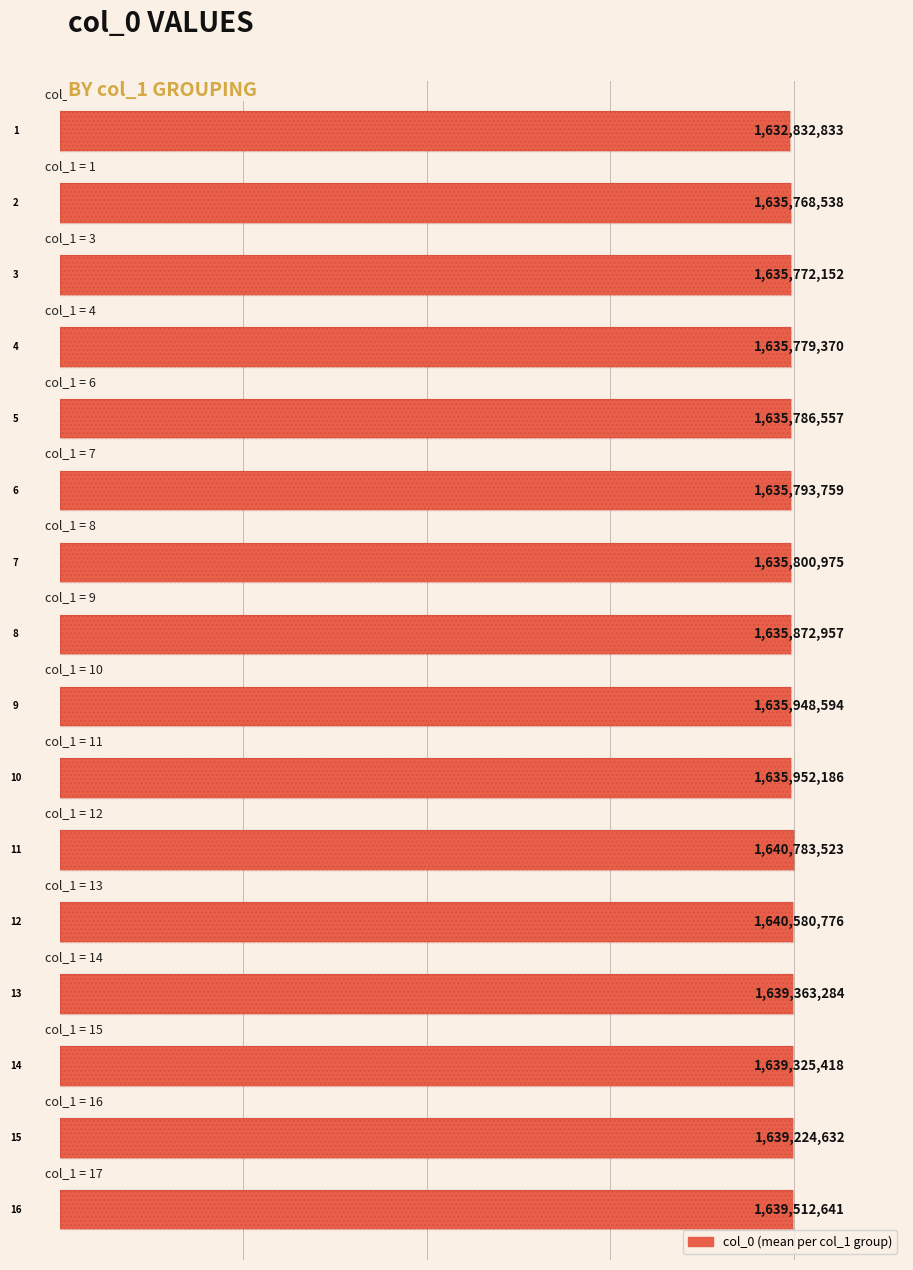

What is the ratio of the value at 7 to the value at 13?

1.0